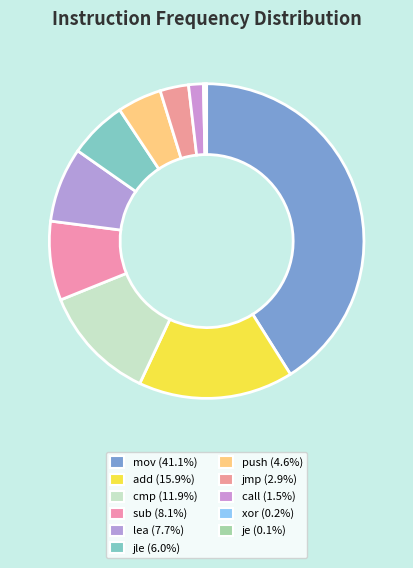

To the nearest percent, what portion does jmp represent?

3%